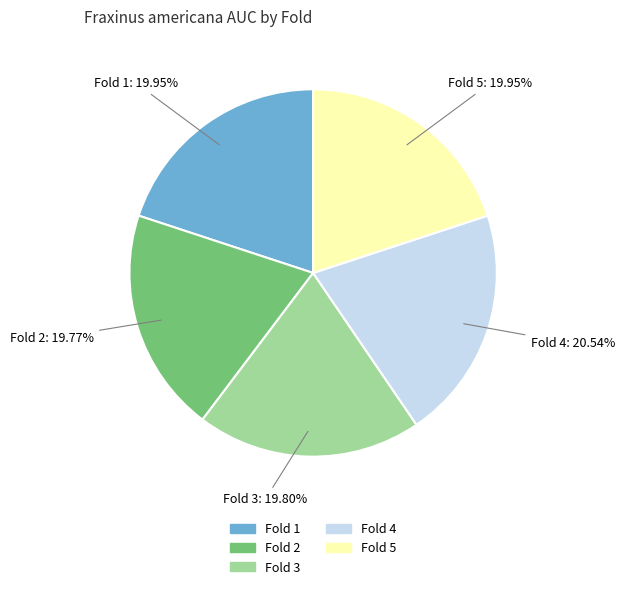

Which category has the biggest portion of the pie?

Fold 4